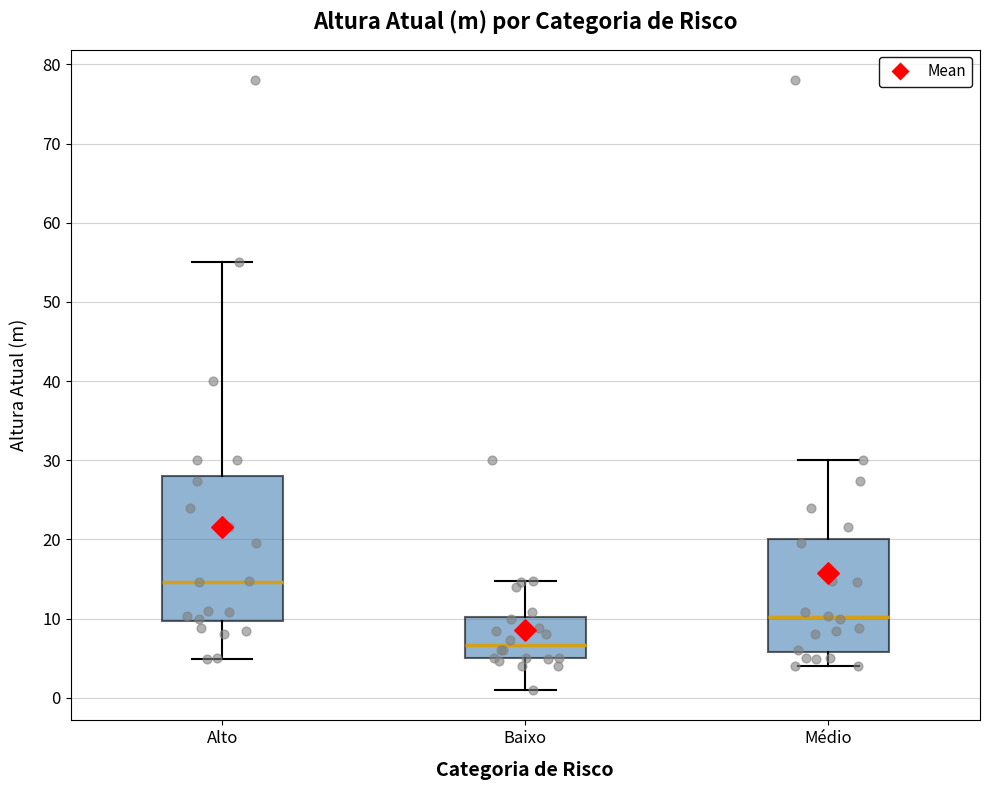

Where does the upper whisker of the box for Médio end on the y-axis? The values are not printed on the chart, so give them approximately, as read against the axis.

30